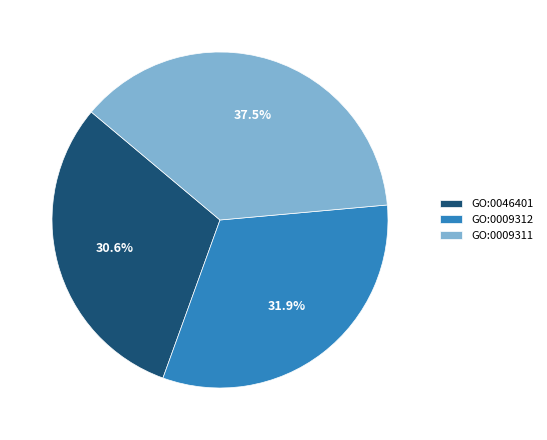

To the nearest percent, what is the difference between the largest and smallest slice percentages?

7%